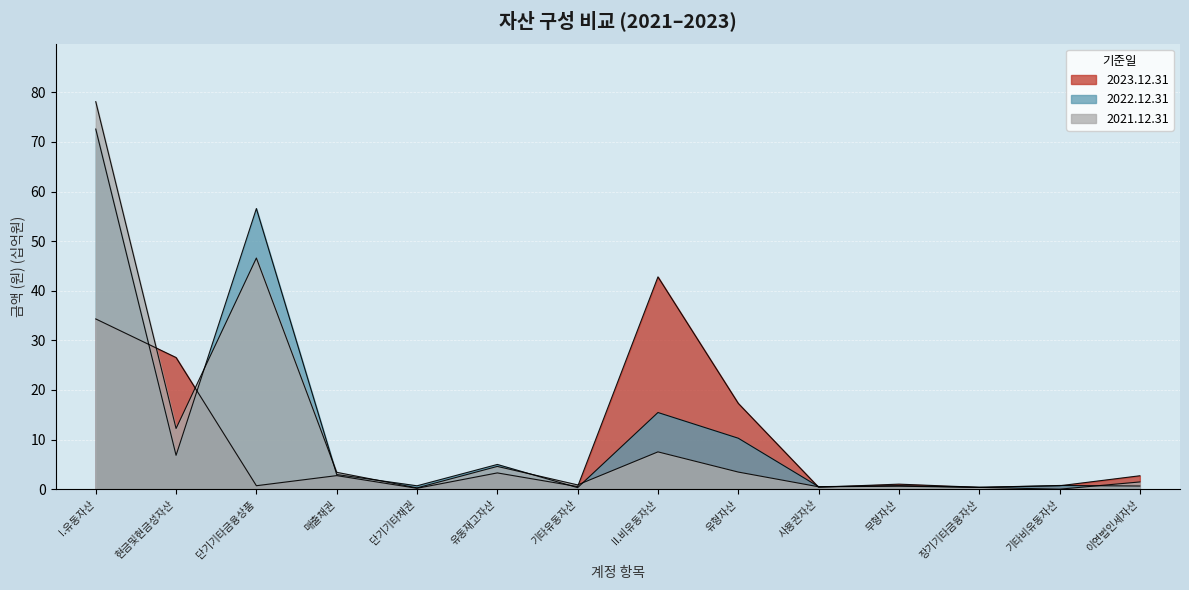

What is the highest value of the 2023.12.31 series?

42.8